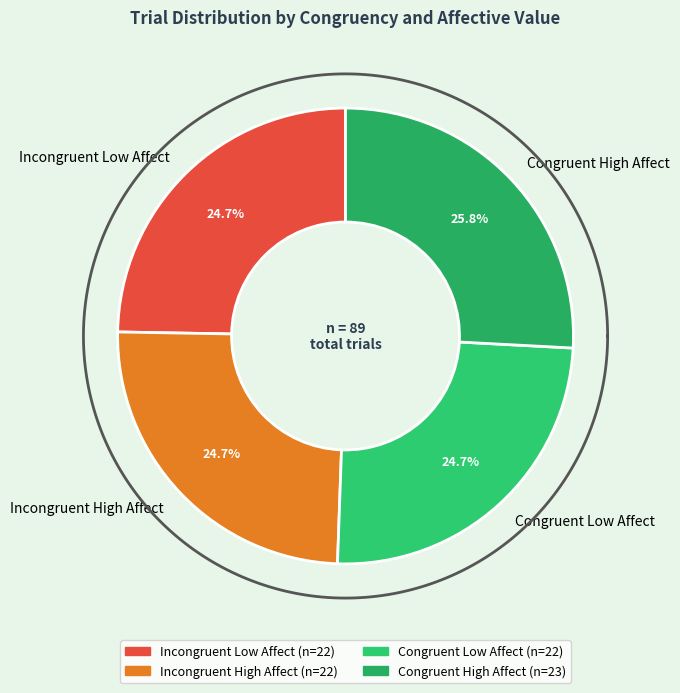

Combined, what portion of the pie is congruency=0, AffValue=1 and congruency=1, AffValue=1?

50.6%